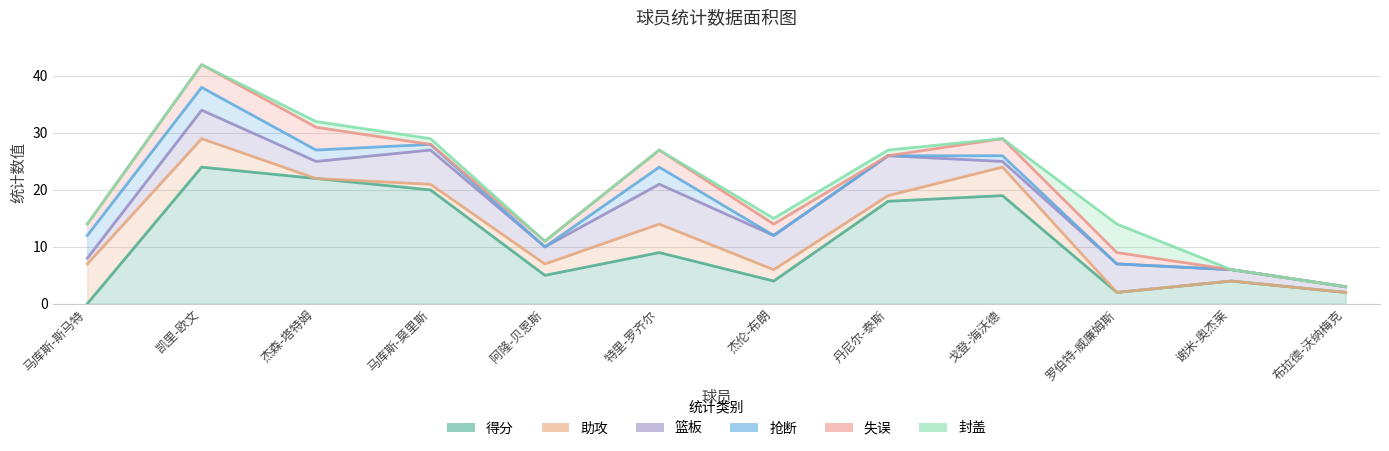

Reading right to left, what are all the values shown in this chart?

得分: 2	4	2	19	18	4	9	5	20	22	24	0
助攻: 0	0	0	5	1	2	5	2	1	0	5	7
篮板: 1	2	5	1	7	6	7	3	6	3	5	1
抢断: 0	0	0	1	0	0	3	0	1	2	4	4
失误: 0	0	2	3	0	2	3	1	0	4	4	2
封盖: 0	0	5	0	1	1	0	0	1	1	0	0